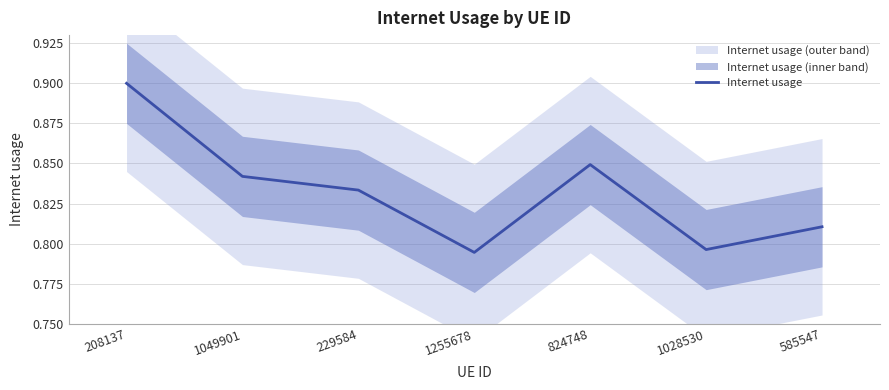

List the labels in order of value, largest first.

208137, 824748, 1049901, 229584, 585547, 1028530, 1255678